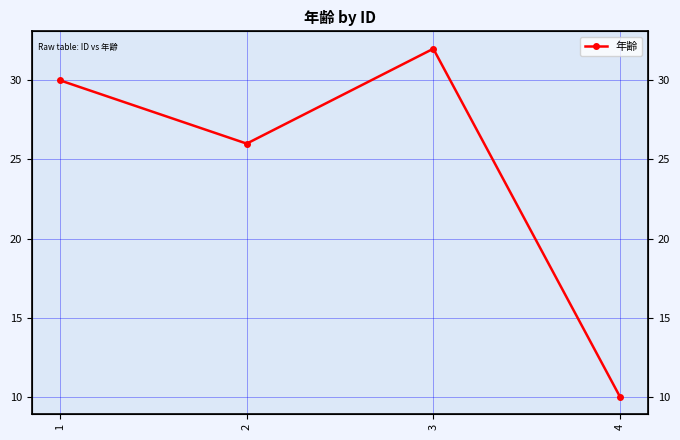

At which label does the data first exceed 30?

3